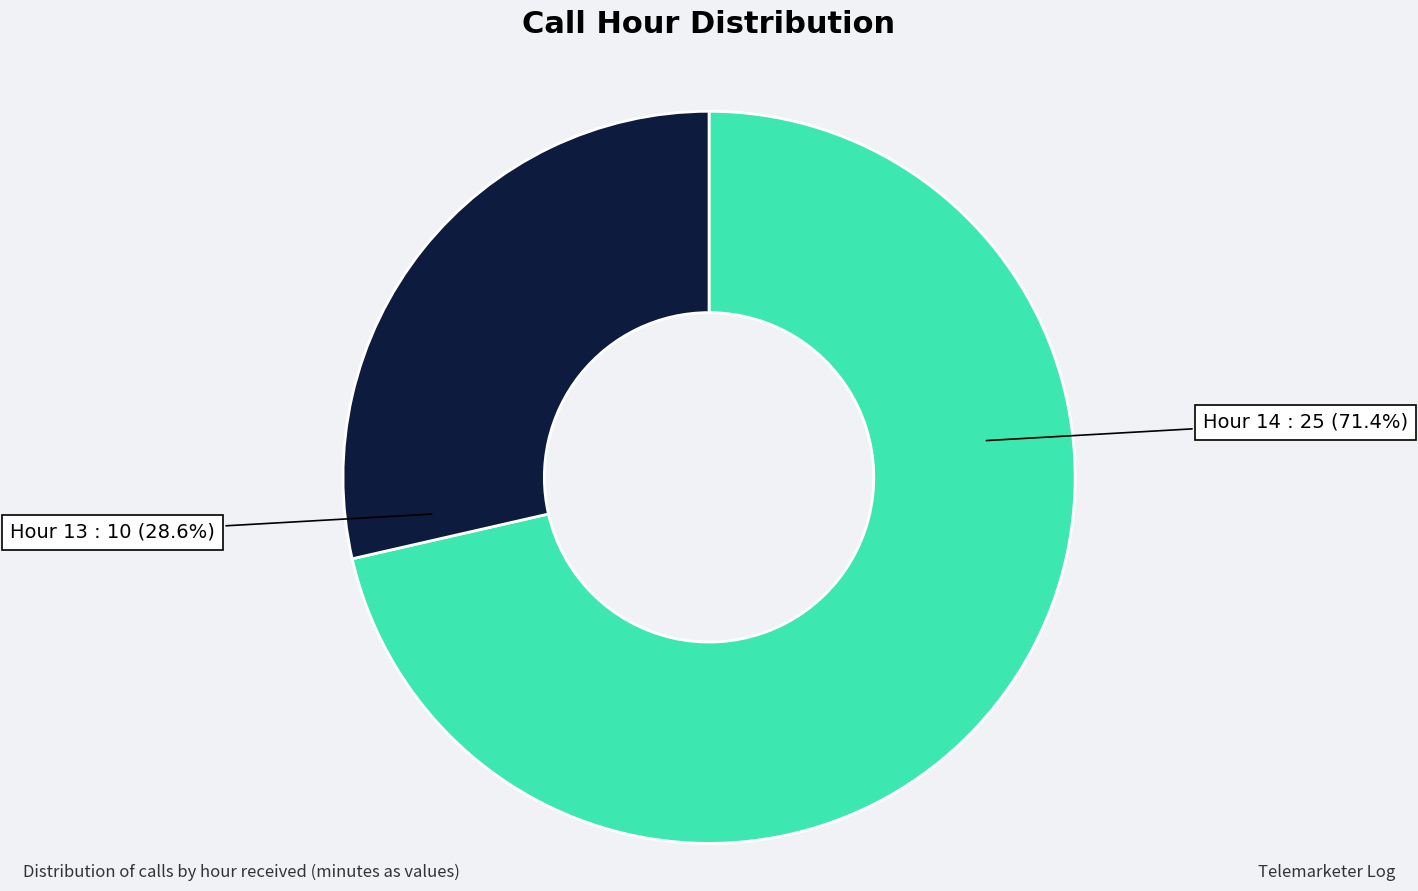

What portion of the pie excludes Hour 13 : 10?

71.4%